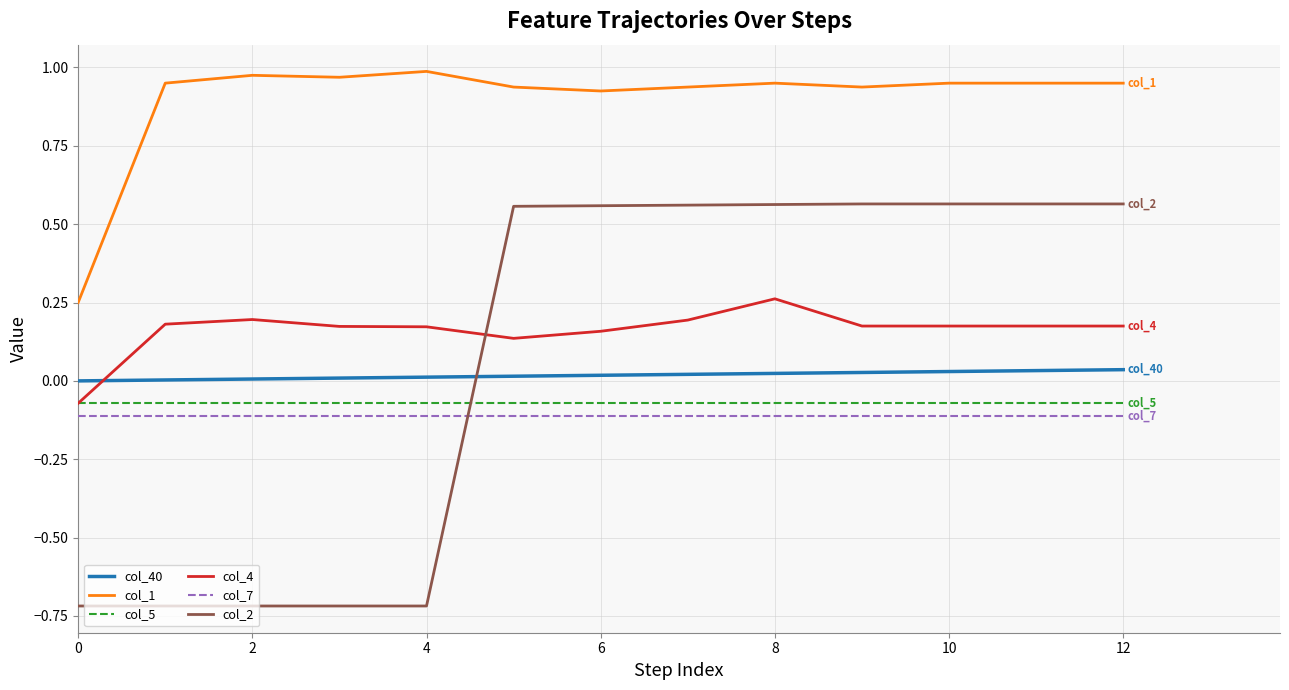

Count the col_2 values in the range 0 to 1.

8